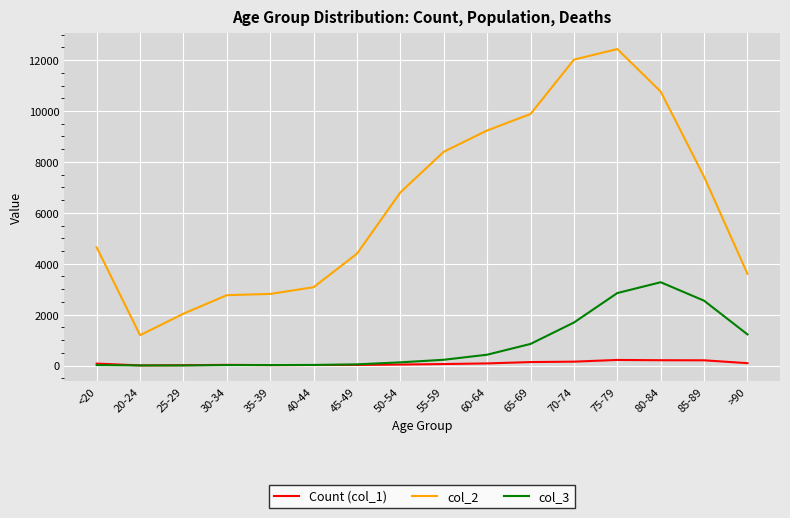

What are all the series names shown in the legend?

Count (col_1), col_2, col_3